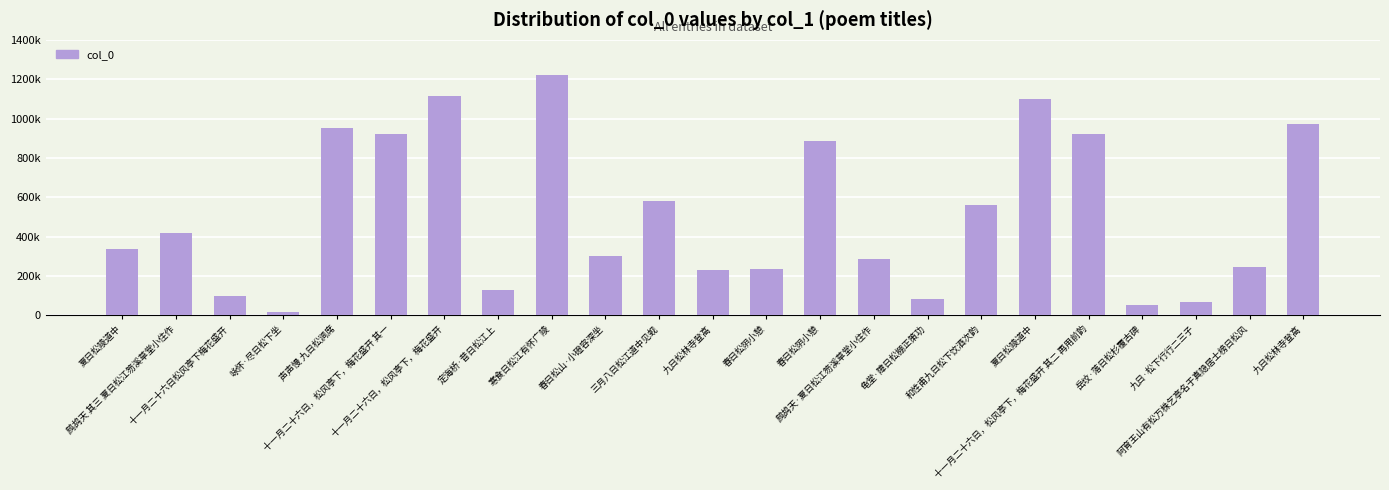

Reading left to right, what are all the values shown in this chart?

夏日松陵道中=334707	鹧鸪天 其三 夏日松江笏溪草堂小住作=419763	十一月二十六日松风亭下梅花盛开=99684	咏怀·尽日松下坐=17483	声声慢 九日松涧席=949534	十一月二十六日，松风亭下，梅花盛开 其一=922108	十一月二十六日，松风亭下，梅花盛开=1116797	定海桥·昔日松江上=128583	寒食日松江有怀广陵=1218828	春日松山·小磴容深坐=299239	三月八日松江道中见蚬=583145	九日松林寺登高=229710	春日松阴小憩=235376	春日松阴小憩=887903	鹧鸪天·夏日松江笏溪草堂小住作=283808	龟堂·障日松棚正策功=81373	和性甫九日松下饮酒次韵=559702	夏日松陵道中=1101007	十一月二十六日，松风亭下，梅花盛开 其二 再用前韵=922109	岳坟·落日松杉覆古碑=54693	九日·松下行行二三子=65928	阿育王山有松万株乞亭名于真隐居士榜日松风=244398	九日松林寺登高=970720